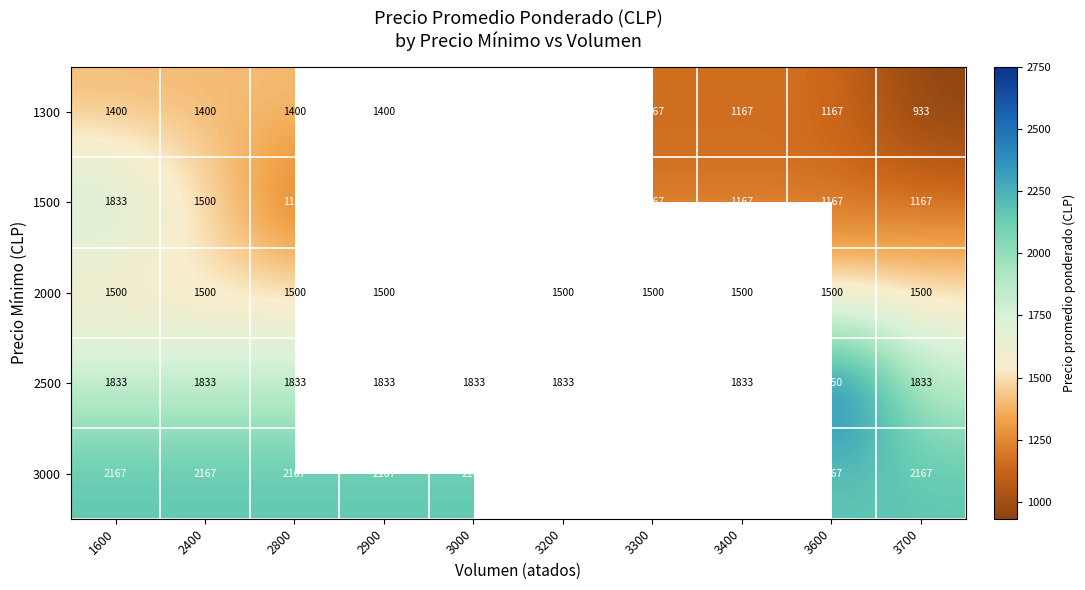

Is the value of 3000 at 2900 greater than the value of 1300 at 3600?

Yes